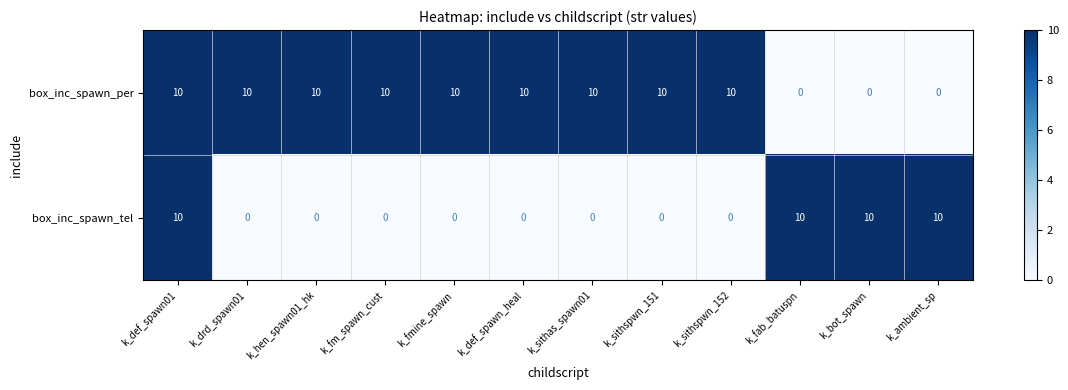

What is the difference between the highest and lowest values at k_sithas_spawn01?

10